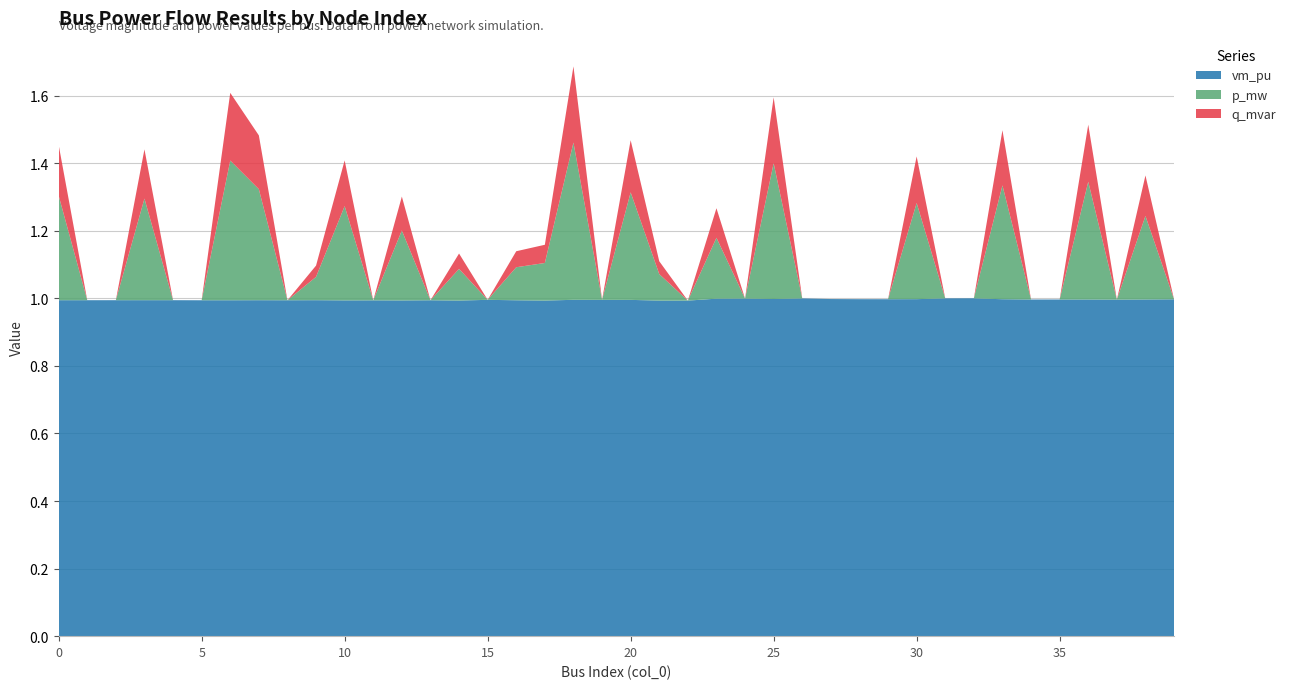

Reading left to right, transcribe all the data shown in this chart.

vm_pu: 1.0	1.0	1.0	1.0	1.0	1.0	1.0	1.0	1.0	1.0	1.0	1.0	1.0	1.0	1.0	1.0	1.0	1.0	1.0	1.0	1.0	1.0	1.0	1.0	1.0	1.0	1.0	1.0	1.0	1.0	1.0	1.0	1.0	1.0	1.0	1.0	1.0	1.0	1.0	1.0
p_mw: 0.3	0.0	0.0	0.3	0.0	0.0	0.4	0.3	0.0	0.1	0.3	0.0	0.2	0.0	0.1	0.0	0.1	0.1	0.5	0.0	0.3	0.1	0.0	0.2	0.0	0.4	0.0	0.0	0.0	0.0	0.3	0.0	0.0	0.3	0.0	0.0	0.3	0.0	0.2	0.0
q_mvar: 0.1	0.0	0.0	0.1	0.0	0.0	0.2	0.2	0.0	0.0	0.1	0.0	0.1	0.0	0.0	0.0	0.0	0.1	0.2	0.0	0.2	0.0	0.0	0.1	0.0	0.2	0.0	0.0	0.0	0.0	0.1	0.0	0.0	0.2	0.0	0.0	0.2	0.0	0.1	0.0